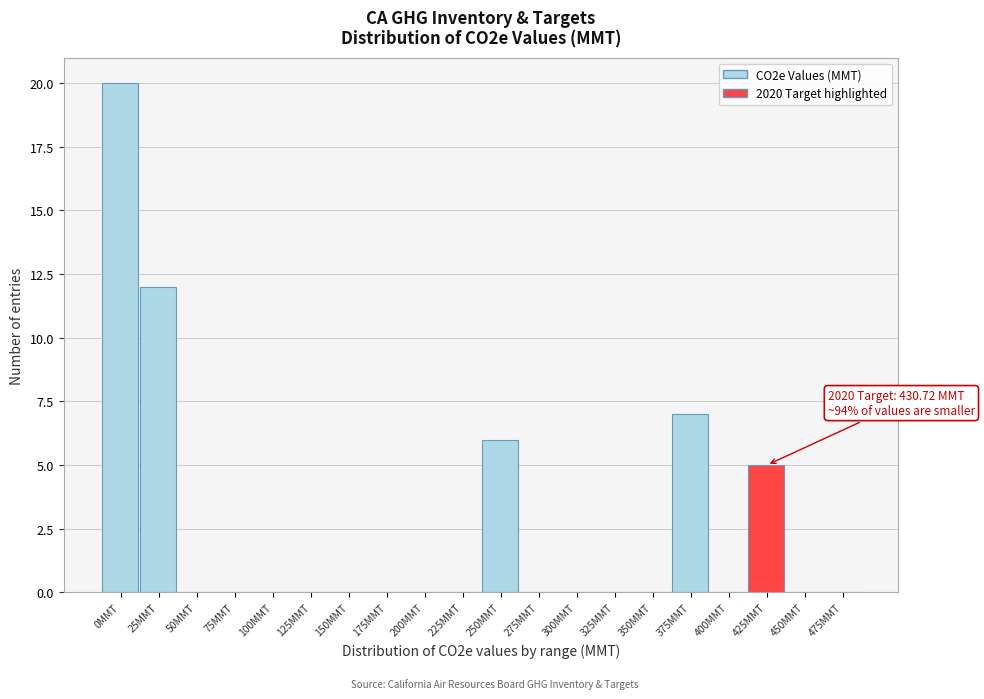

Reading left to right, transcribe all the data shown in this chart.

0MMT=20	25MMT=12	50MMT=0	75MMT=0	100MMT=0	125MMT=0	150MMT=0	175MMT=0	200MMT=0	225MMT=0	250MMT=6	275MMT=0	300MMT=0	325MMT=0	350MMT=0	375MMT=7	400MMT=0	425MMT=5	450MMT=0	475MMT=0